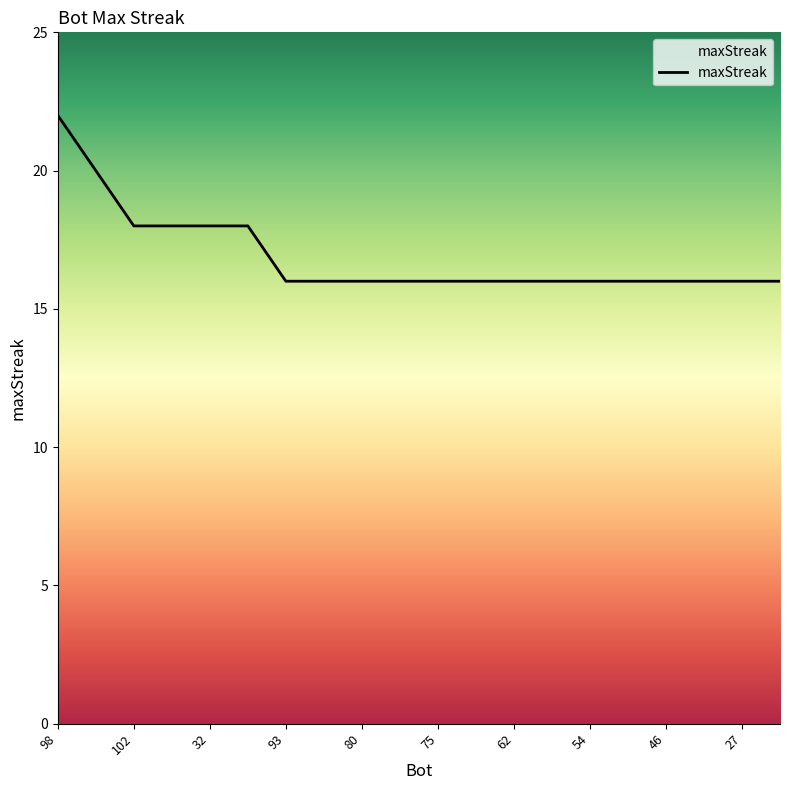

Count the values in the range 16 to 18.

18